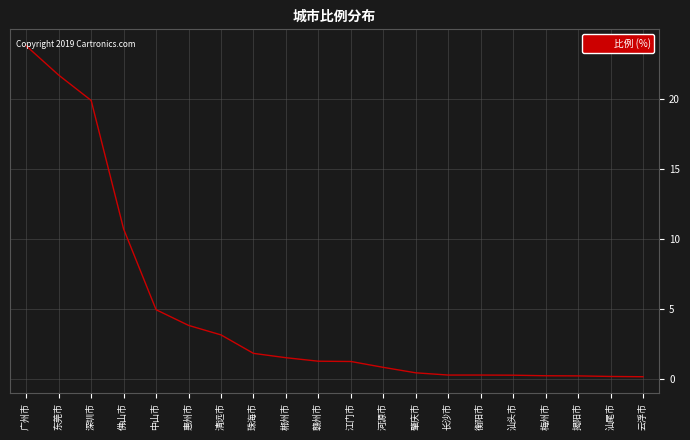

Between 清远市 and 赣州市, which is larger?

清远市